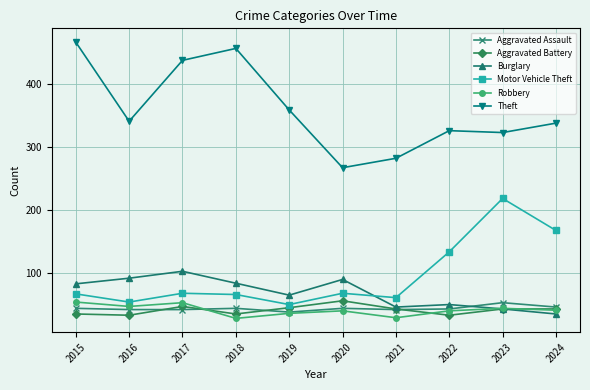

Is the value of Aggravated Assault at 2019 greater than the value of Burglary at 2020?

No